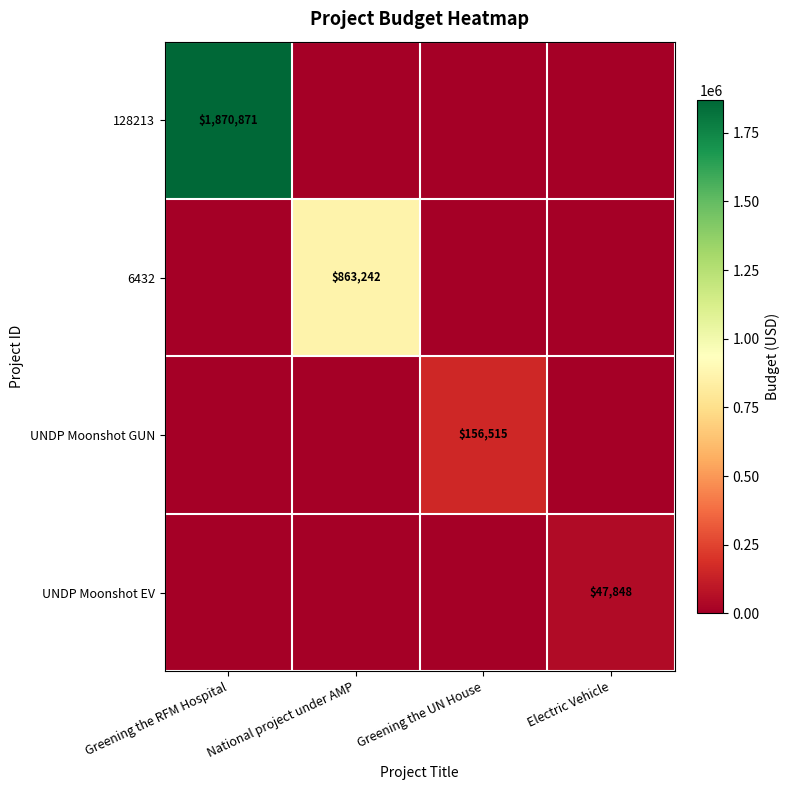

Which category has the lowest value across all series?

National project under AMP